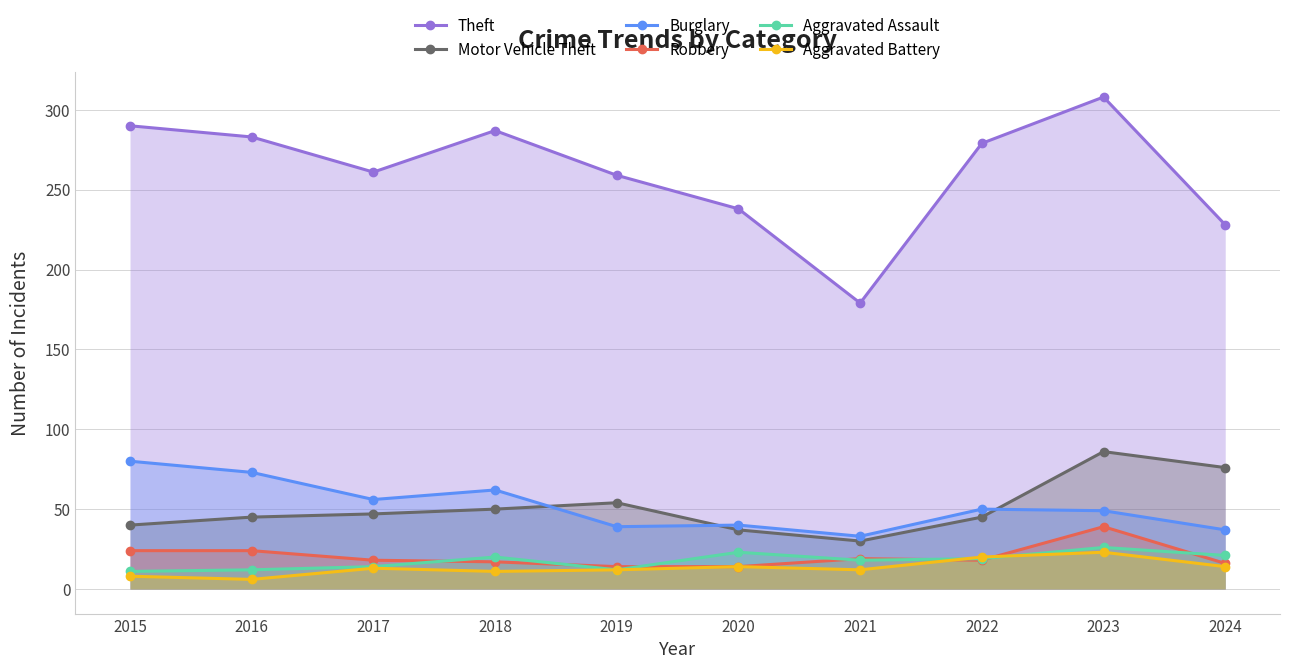

Which series has the largest range (max minus min)?

Theft